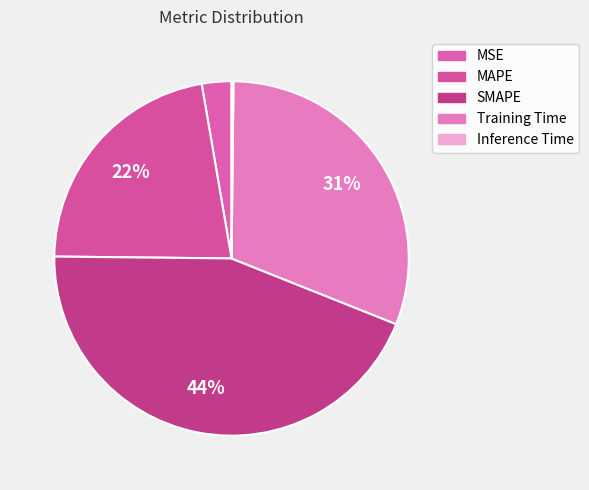

Count the number of slices in the pie.

5